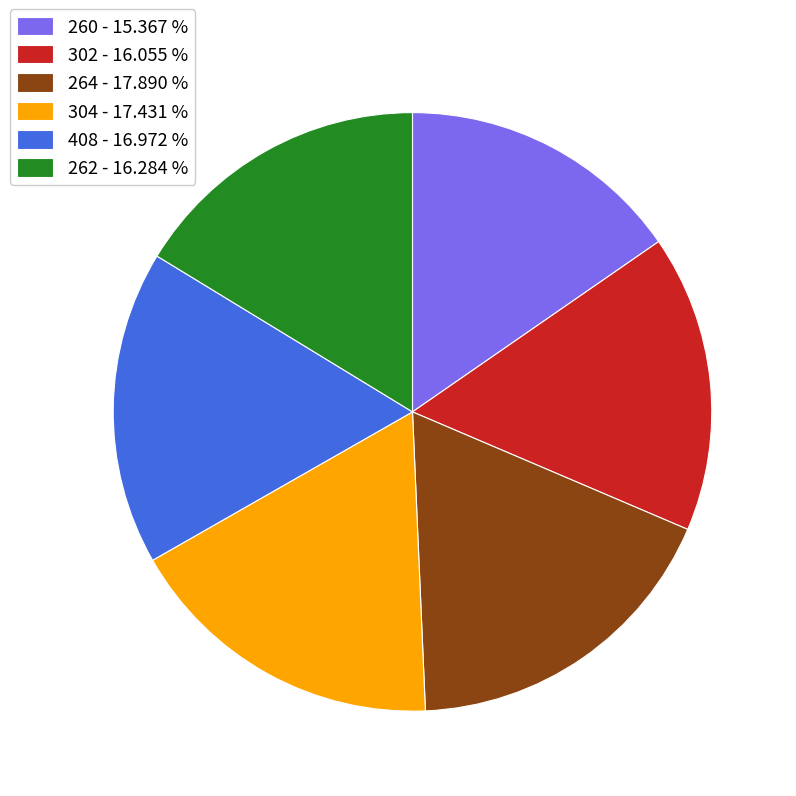

True or false: 262 accounts for 23% of the total.

False